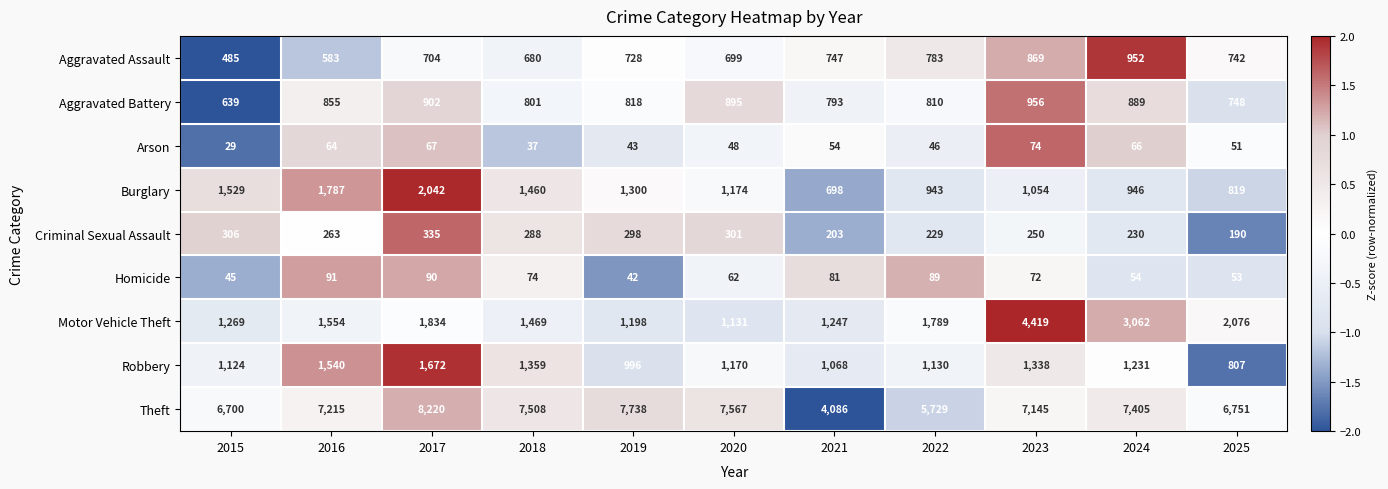

What is the difference between the Motor Vehicle Theft values at 2018 and 2015?

200